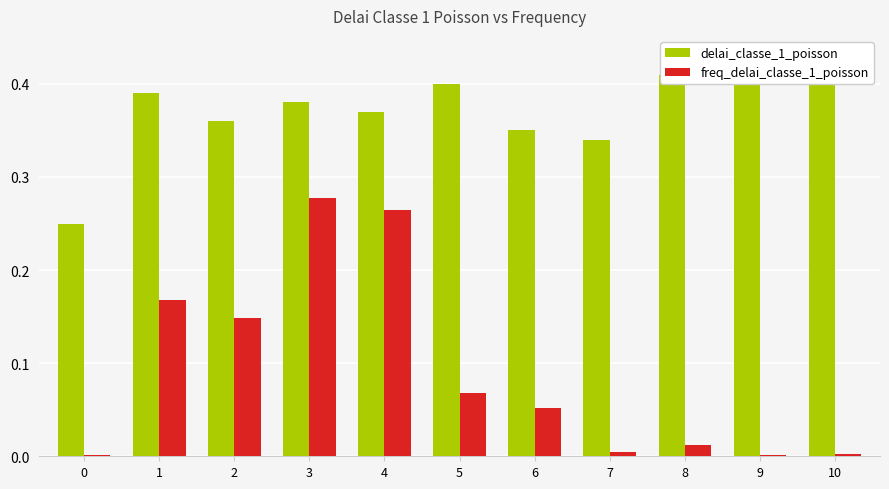

What are all the series names shown in the legend?

delai_classe_1_poisson, freq_delai_classe_1_poisson